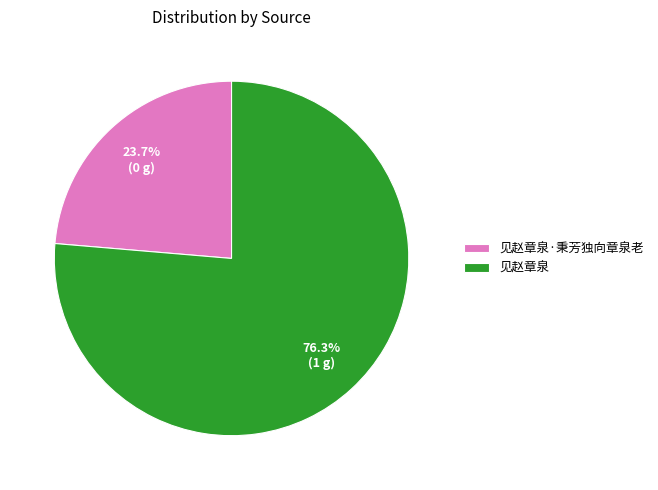

Between 见赵章泉 and 见赵章泉·秉芳独向章泉老, which is larger?

见赵章泉